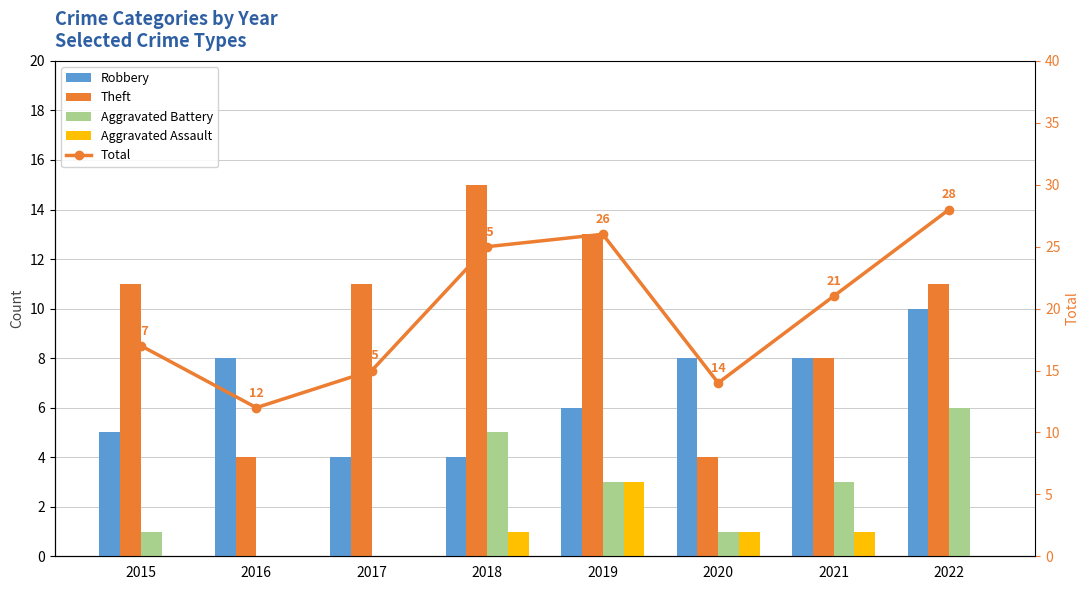

True or false: Aggravated Battery has a value of 0 at 2020.

False